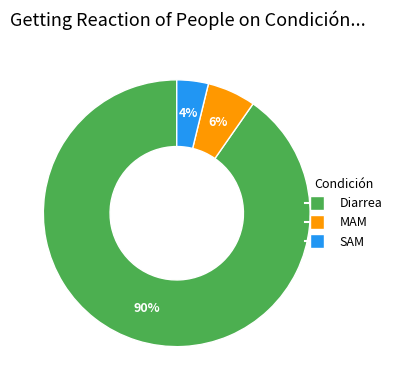

To the nearest percent, what is the difference between the largest and smallest slice percentages?

86%